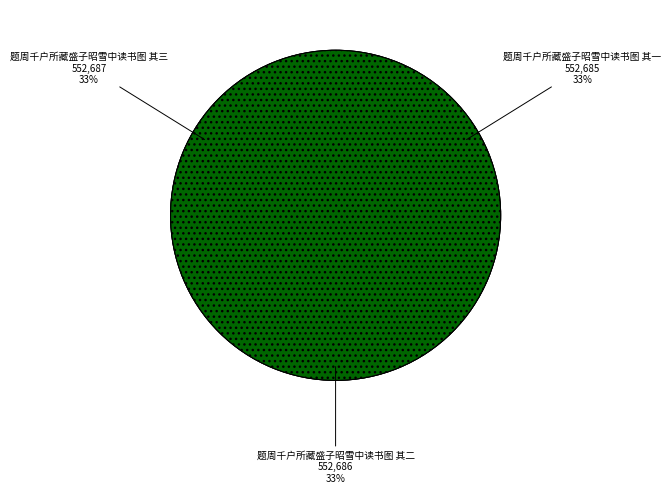

What is the change in value from 题周千户所藏盛子昭雪中读书图 其一 to 题周千户所藏盛子昭雪中读书图 其二?

+1